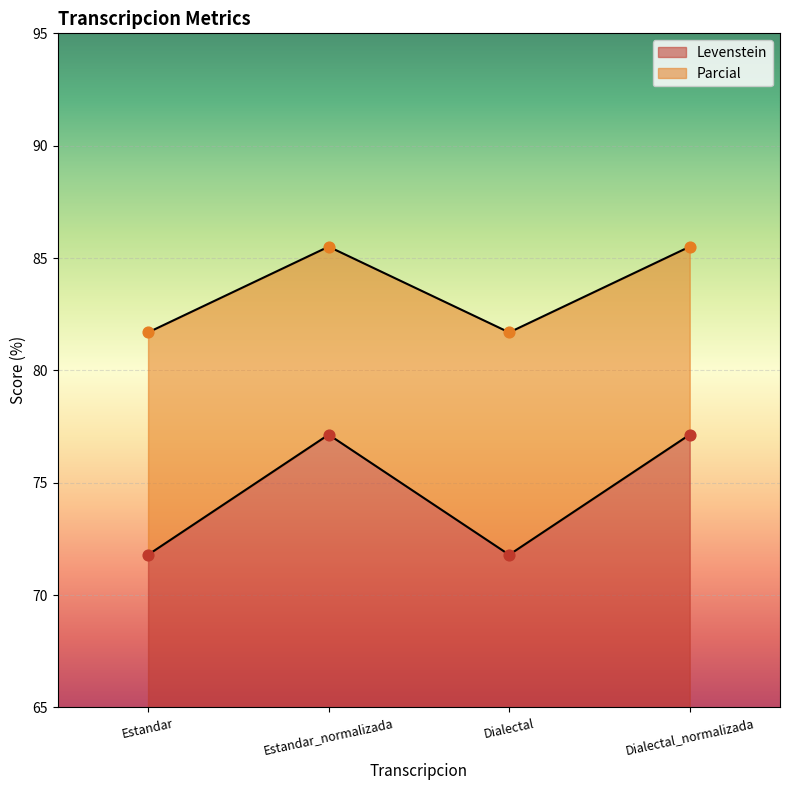

Which series has the largest total across all categories?

Parcial